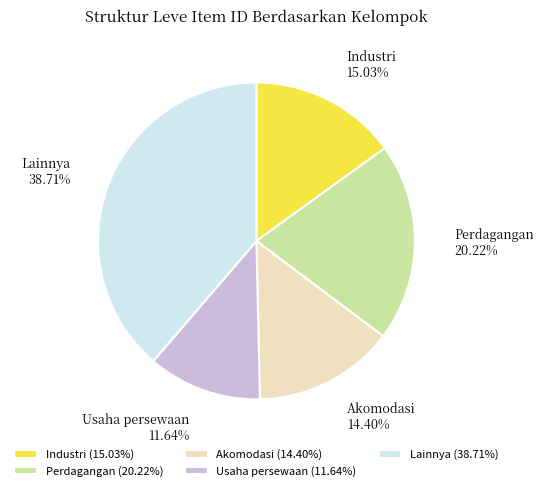

Between Usaha persewaan and Industri, which is larger?

Industri